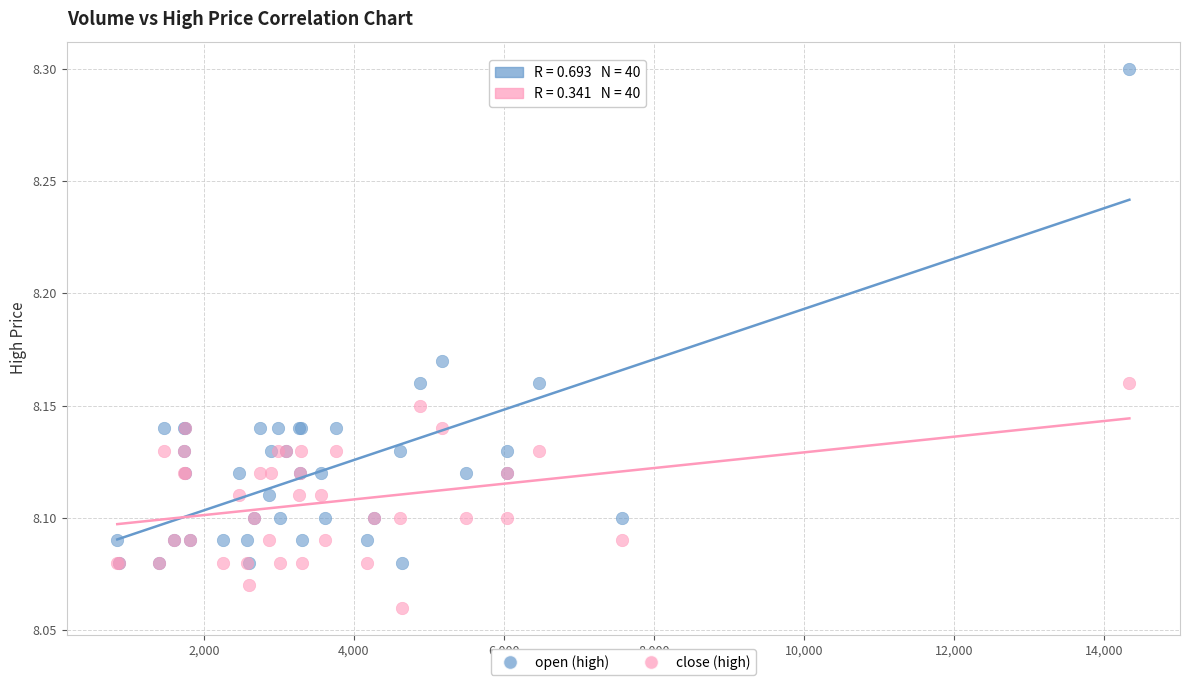

Which series reaches the minimum Y coordinate?

close (high)